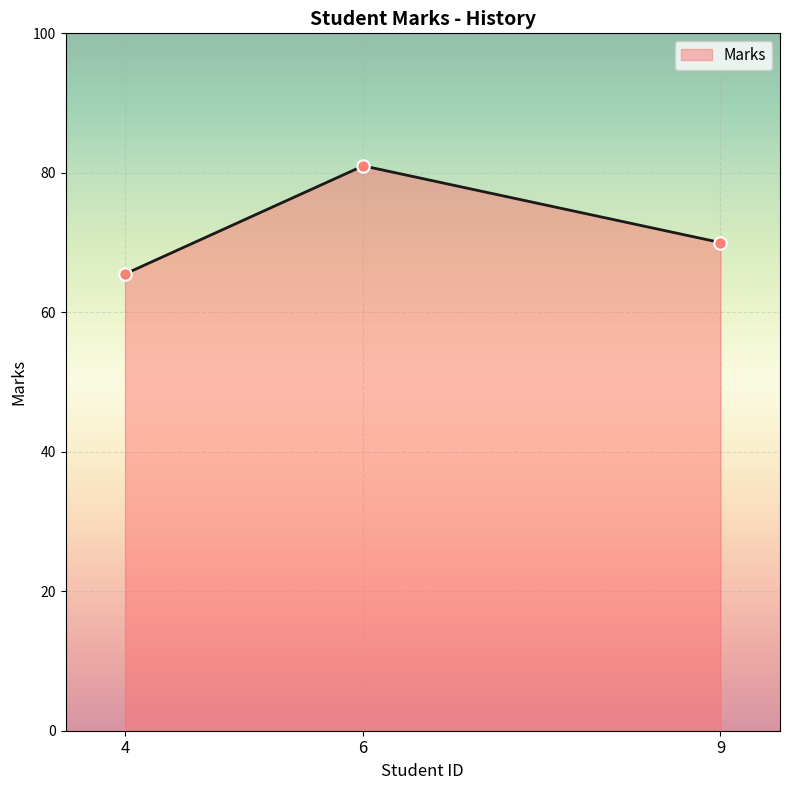

Approximately how many times larger is the value at 9 compared to 4?

1.1